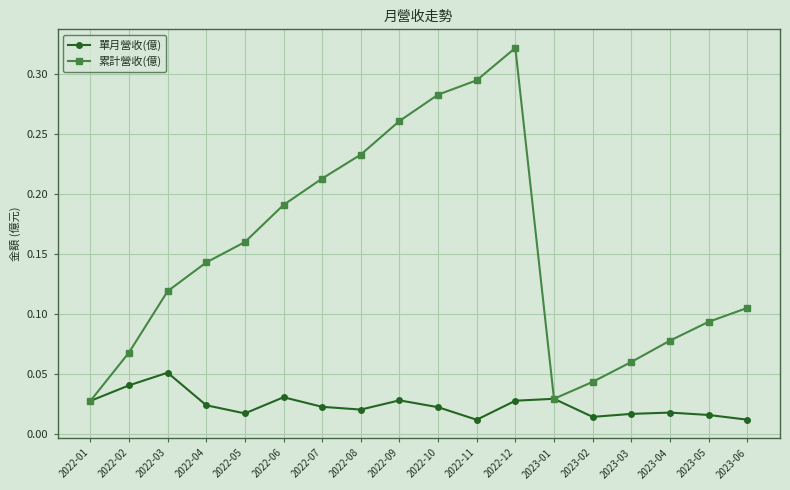

At which category does the chart reach its peak across all series?

2022-12